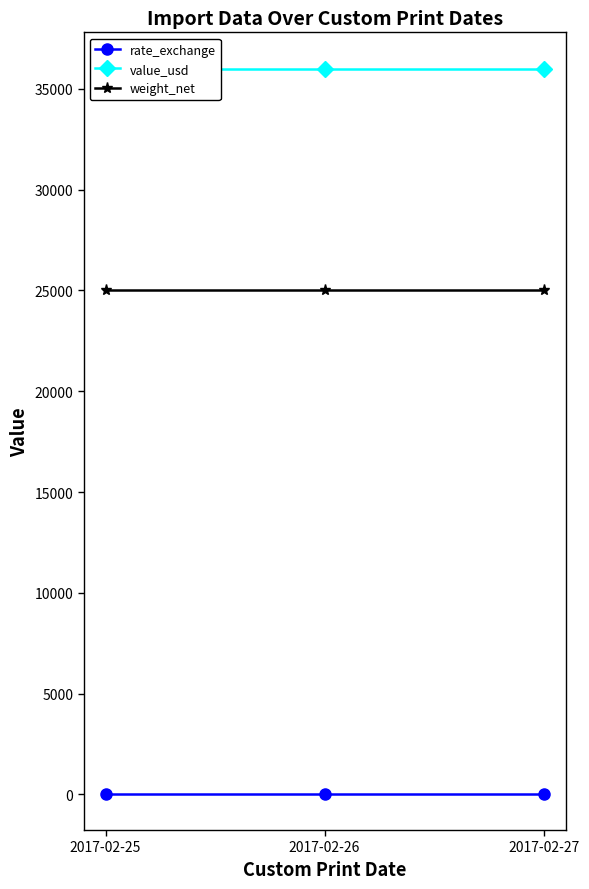

Rank the categories by weight_net value from lowest to highest.

2017-02-25, 2017-02-26, 2017-02-27